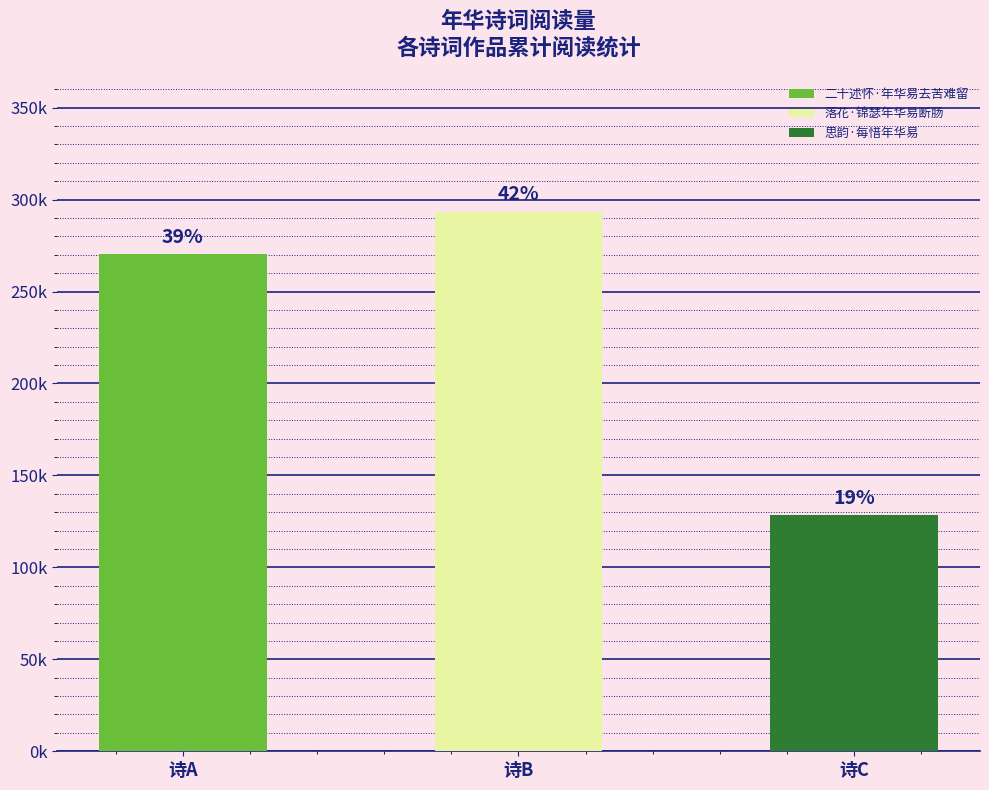

Where is the data nearest to the value 210900?

二十述怀·年华易去苦难留